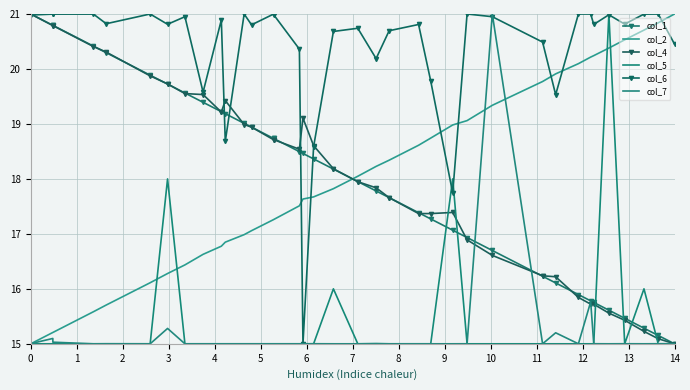

What is the value of the col_5 point at the 37th from the left?

15.0